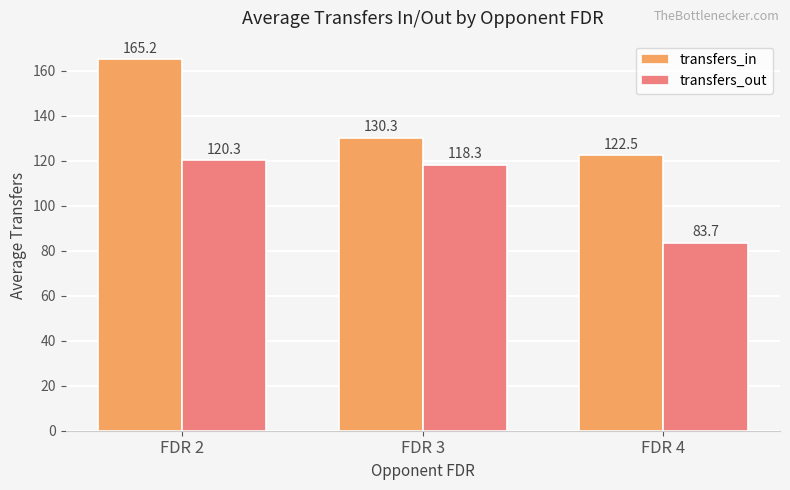

True or false: transfers_in has a value of 182.8 at FDR 4.

False